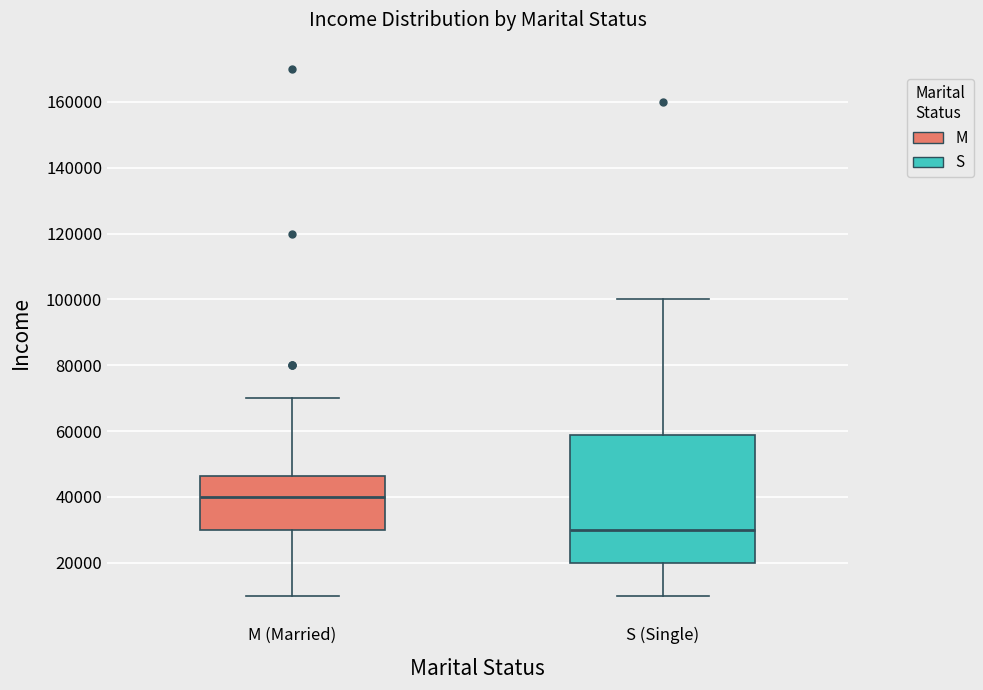

Which box has the lowest median line?

S (Single)